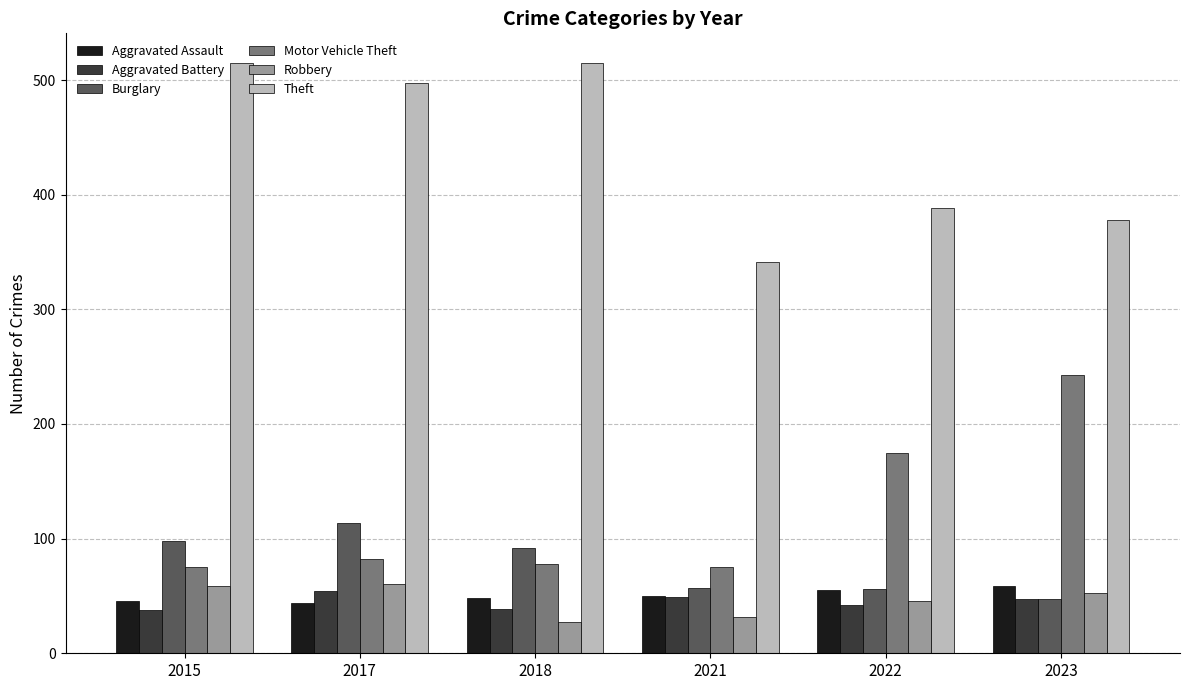

The value of Motor Vehicle Theft at 2018 is 78. True or false?

True